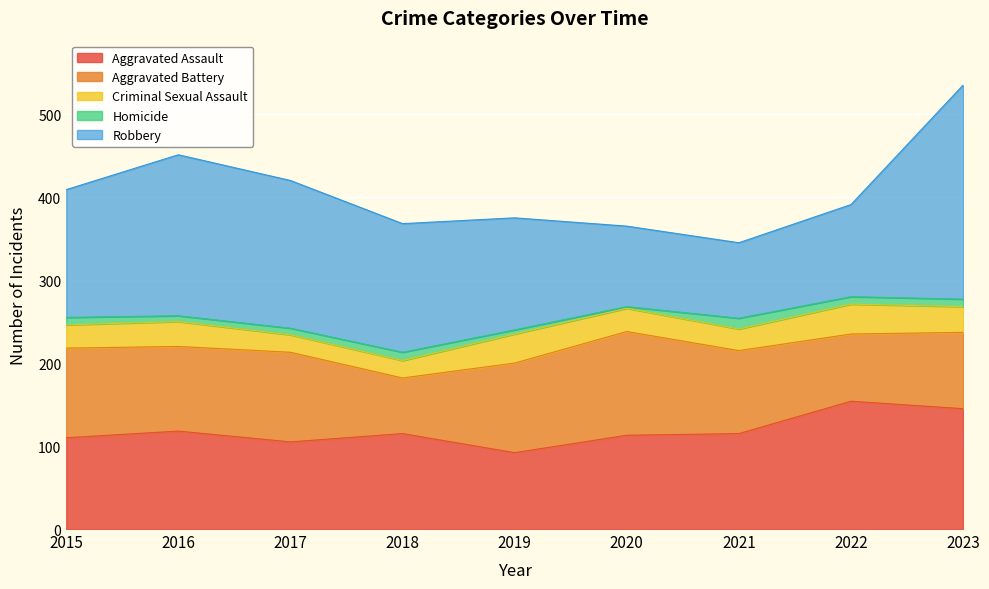

What is the difference between the maximum and minimum values in the Homicide series?

11